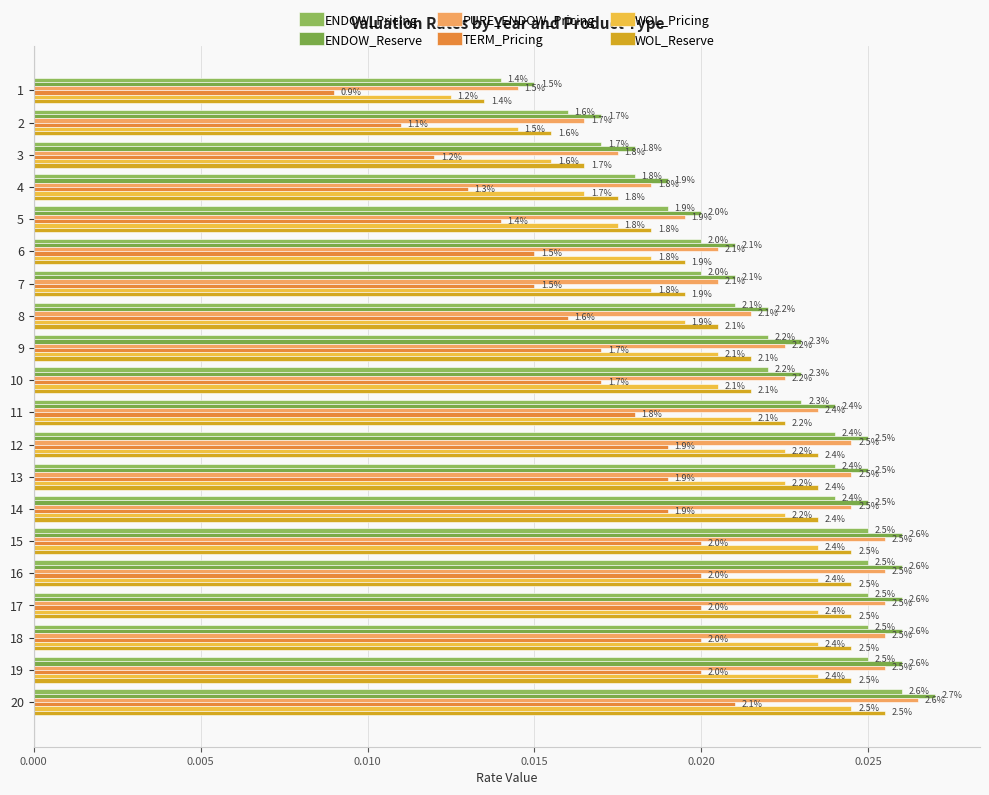

Which series has the largest total across all categories?

ENDOW_Reserve